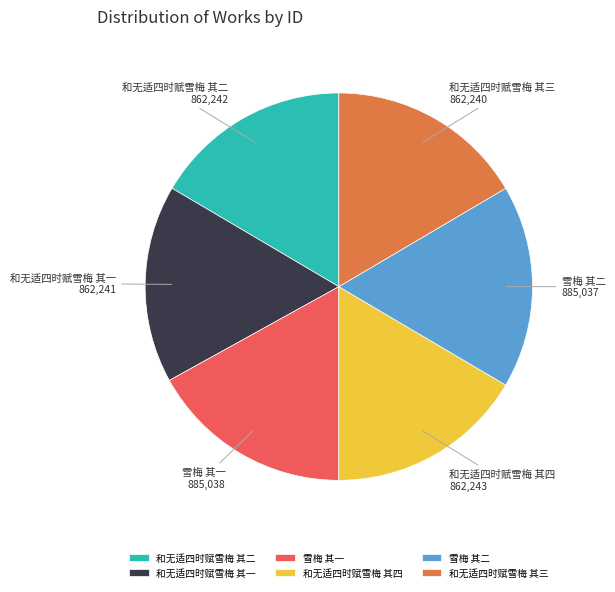

Count the number of slices in the pie.

6